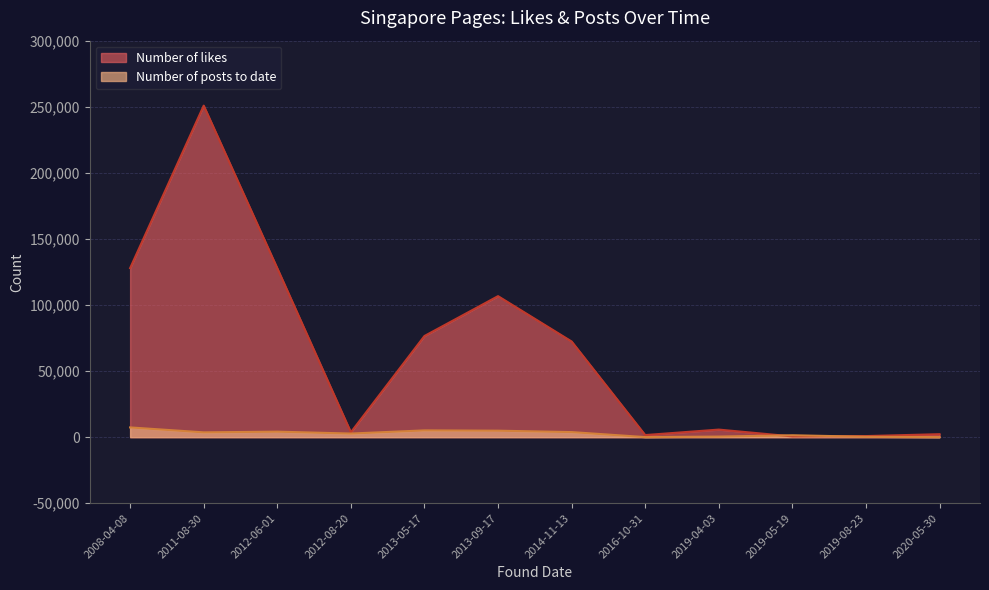

At which category is the sum across all series the highest?

2011-08-30